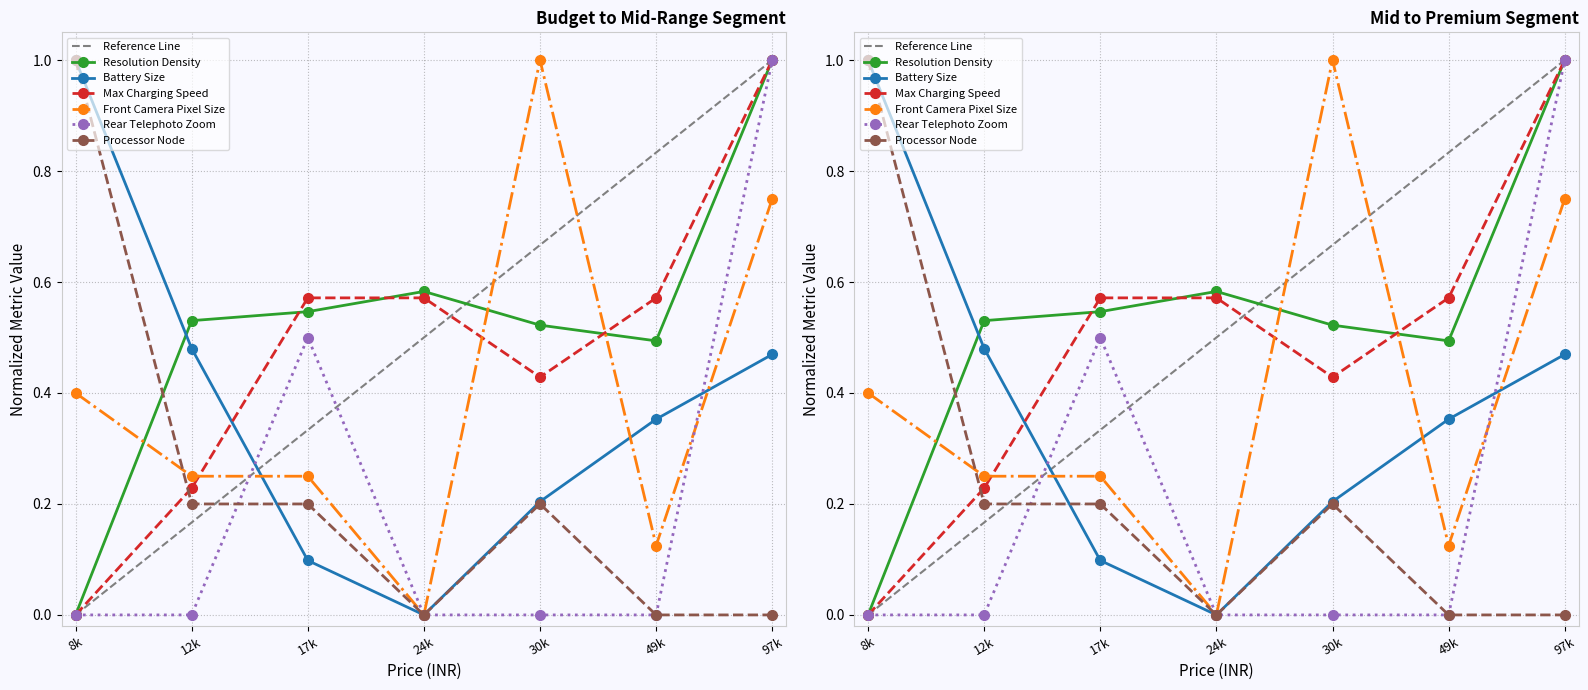

What is the average value of the Processor Node series?

0.2